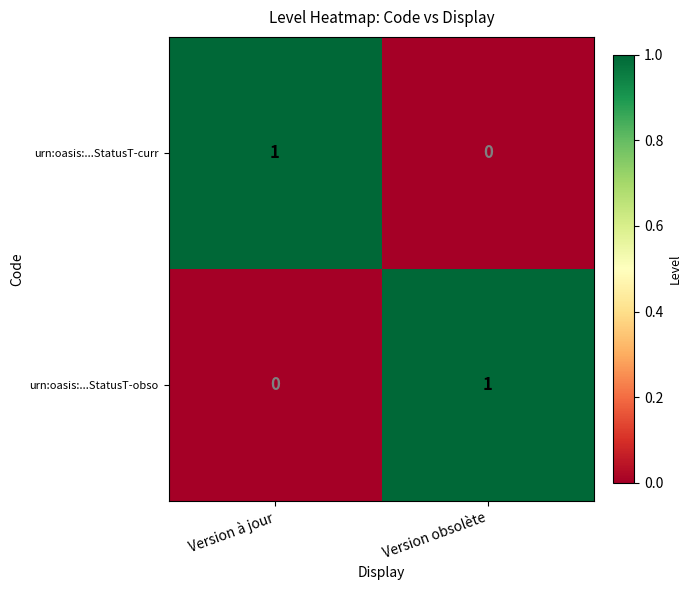

Reading left to right, extract all data points from this chart.

urn:oasis:...StatusT-curr: Version à jour=1	Version obsolète=0
urn:oasis:...StatusT-obso: Version à jour=0	Version obsolète=1